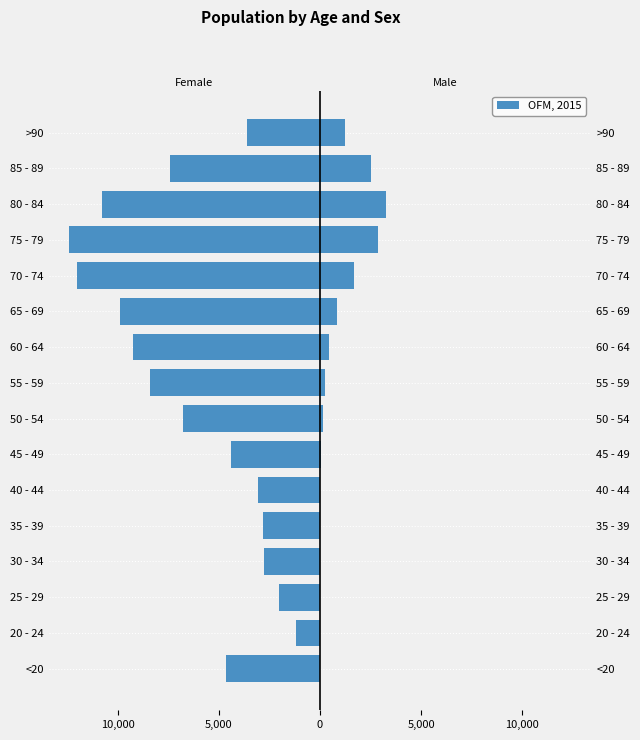

Where is Male nearest to the value 1638?

70 - 74